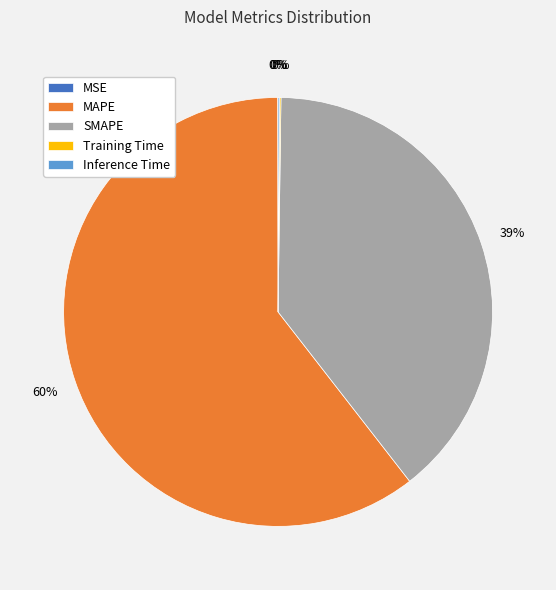

The SMAPE slice represents 45% of the pie. True or false?

False